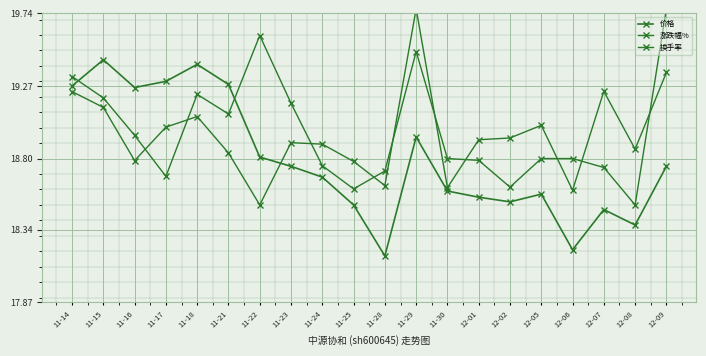

What is the total value across all series at 12-02?

56.1